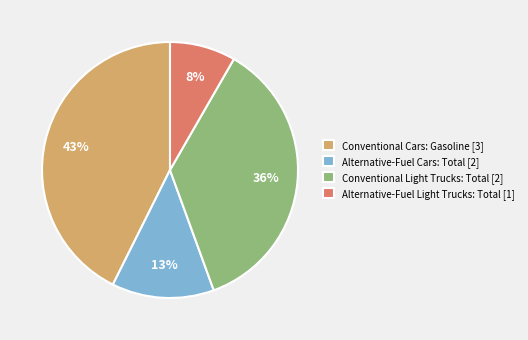

What percentage is the Conventional Light Trucks: Total slice, to the nearest percent?

36%